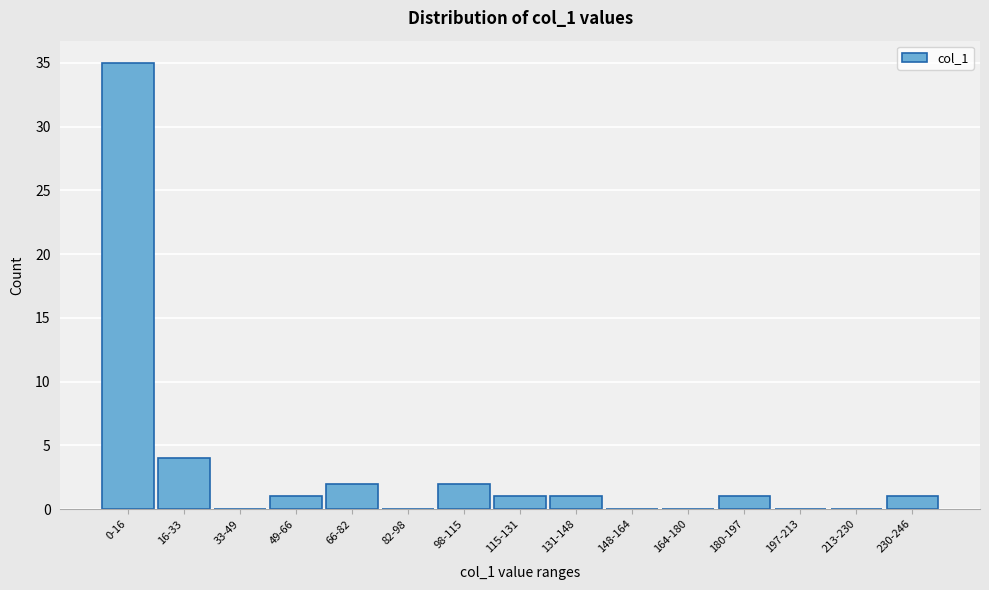

Reading left to right, extract all data points from this chart.

0-16=35	16-33=4	33-49=0	49-66=1	66-82=2	82-98=0	98-115=2	115-131=1	131-148=1	148-164=0	164-180=0	180-197=1	197-213=0	213-230=0	230-246=1